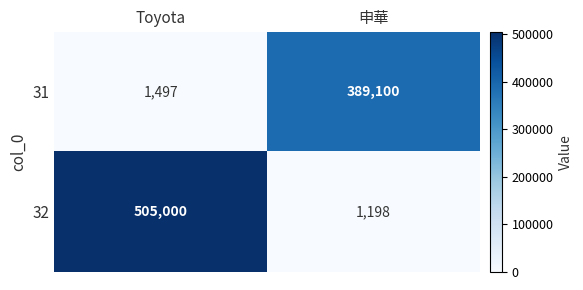

At 申華, list the series in order from largest to smallest.

31, 32